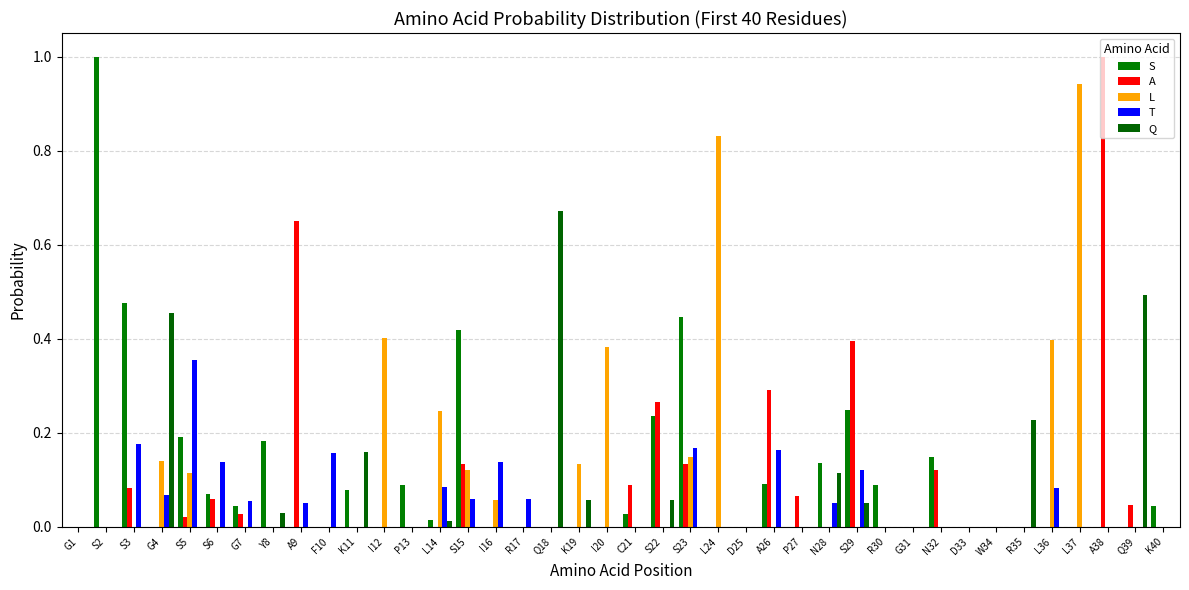

Reading left to right, extract all data points from this chart.

S: 0.0	1.0	0.5	0.0	0.2	0.1	0.0	0.2	0.0	0.0	0.1	0.0	0.1	0.0	0.4	0.0	0.0	0.0	0.0	0.0	0.0	0.2	0.4	0.0	0.0	0.1	0.0	0.1	0.2	0.1	0.0	0.1	0.0	0.0	0.0	0.0	0.0	0.0	0.0	0.0
A: 0.0	0.0	0.1	0.0	0.0	0.1	0.0	0.0	0.7	0.0	0.0	0.0	0.0	0.0	0.1	0.0	0.0	0.0	0.0	0.0	0.1	0.3	0.1	0.0	0.0	0.3	0.1	0.0	0.4	0.0	0.0	0.1	0.0	0.0	0.0	0.0	0.0	1.0	0.0	0.0
L: 0.0	0.0	0.0	0.1	0.1	0.0	0.0	0.0	0.0	0.0	0.0	0.4	0.0	0.2	0.1	0.1	0.0	0.0	0.1	0.4	0.0	0.0	0.1	0.8	0.0	0.0	0.0	0.0	0.0	0.0	0.0	0.0	0.0	0.0	0.0	0.4	0.9	0.0	0.0	0.0
T: 0.0	0.0	0.2	0.1	0.4	0.1	0.1	0.0	0.1	0.2	0.0	0.0	0.0	0.1	0.1	0.1	0.1	0.0	0.0	0.0	0.0	0.0	0.2	0.0	0.0	0.2	0.0	0.1	0.1	0.0	0.0	0.0	0.0	0.0	0.0	0.1	0.0	0.0	0.0	0.0
Q: 0.0	0.0	0.0	0.5	0.0	0.0	0.0	0.0	0.0	0.0	0.2	0.0	0.0	0.0	0.0	0.0	0.0	0.7	0.1	0.0	0.0	0.1	0.0	0.0	0.0	0.0	0.0	0.1	0.1	0.0	0.0	0.0	0.0	0.0	0.2	0.0	0.0	0.0	0.5	0.0